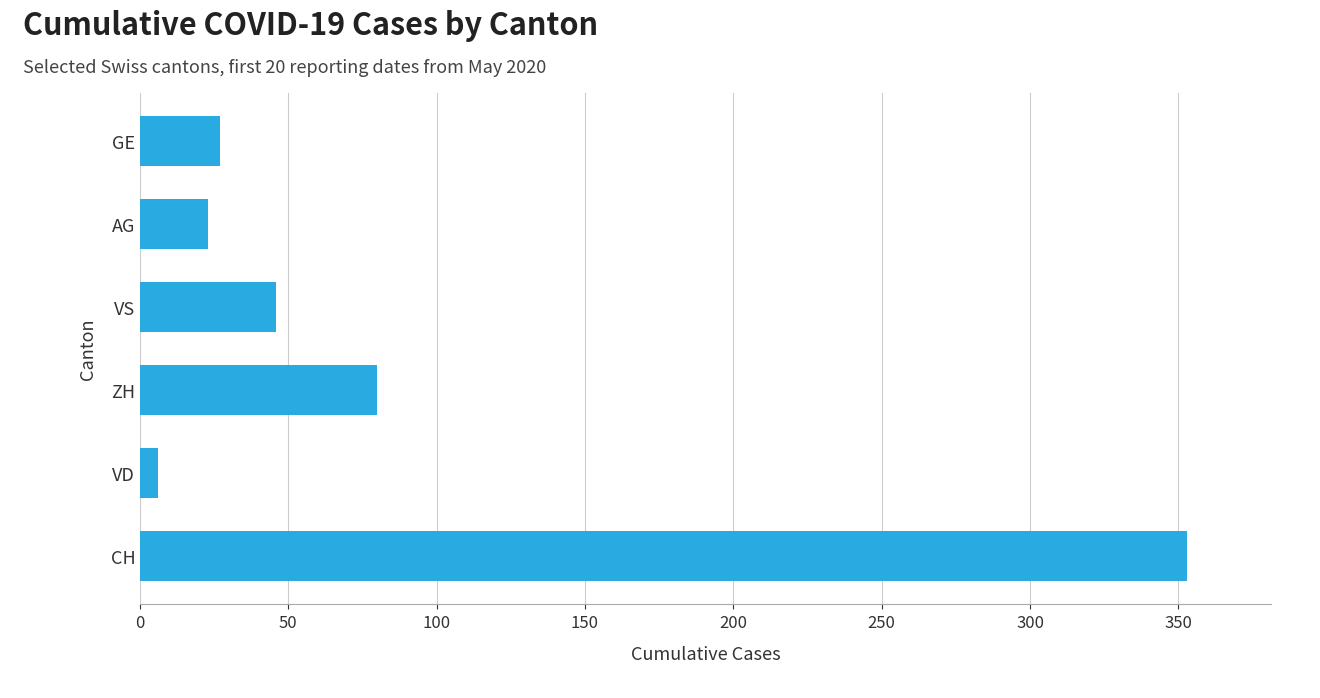

Reading top to bottom, transcribe all the data shown in this chart.

27	23	46	80	6	353